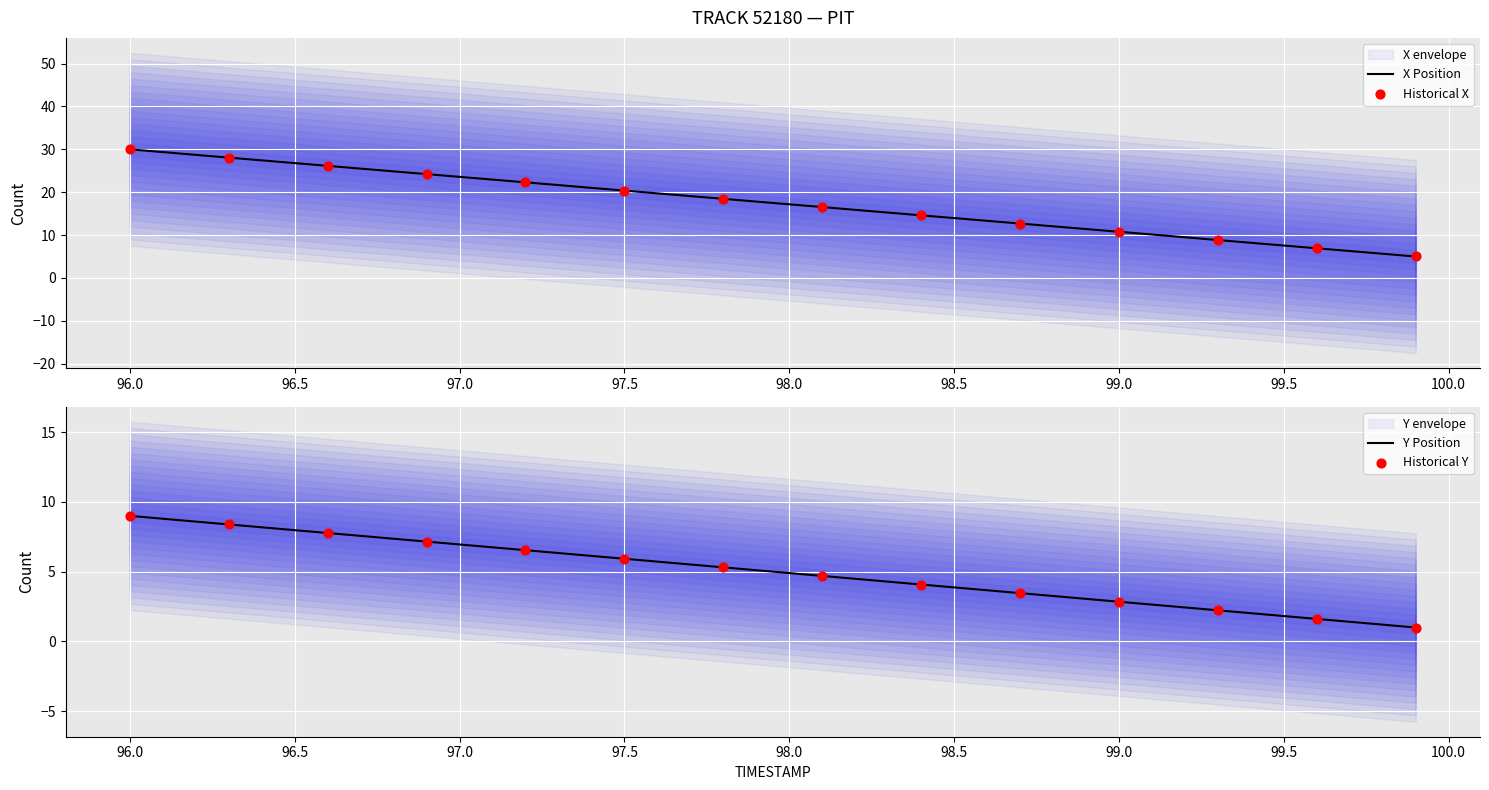

Which series has the widest spread of Y values?

X